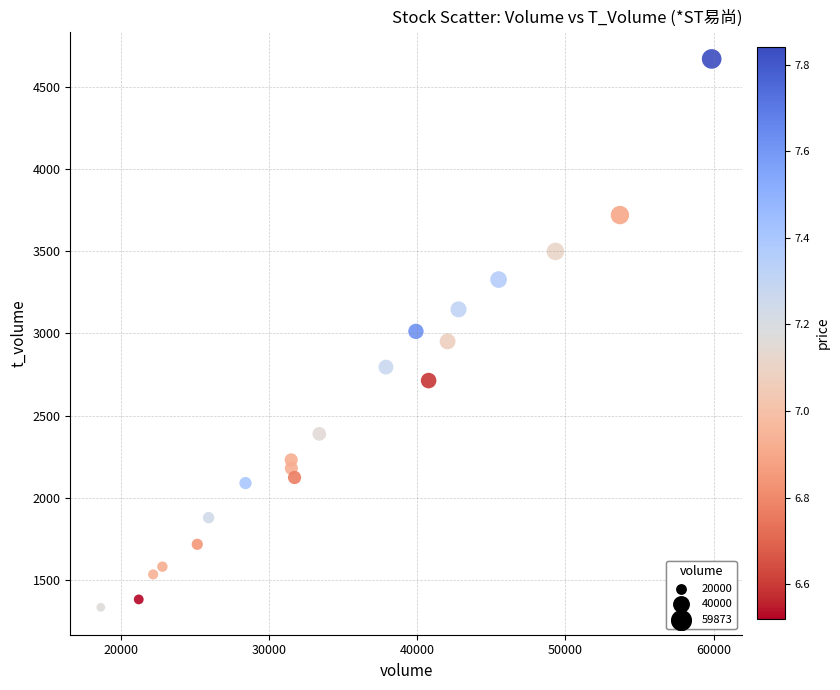

What is the range of Y values (max minus min)?

3333